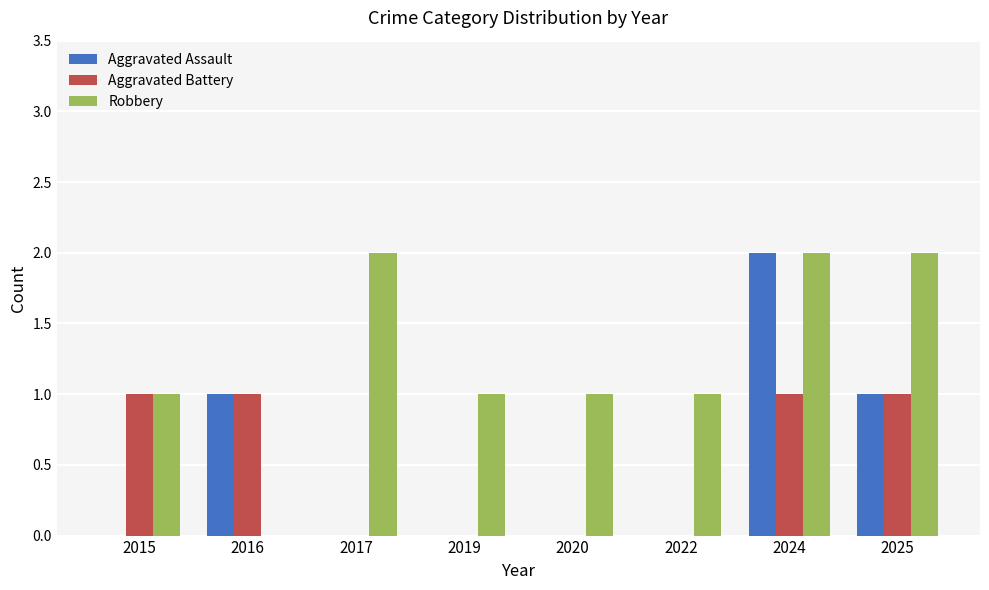

What is the sum of all Robbery values?

10